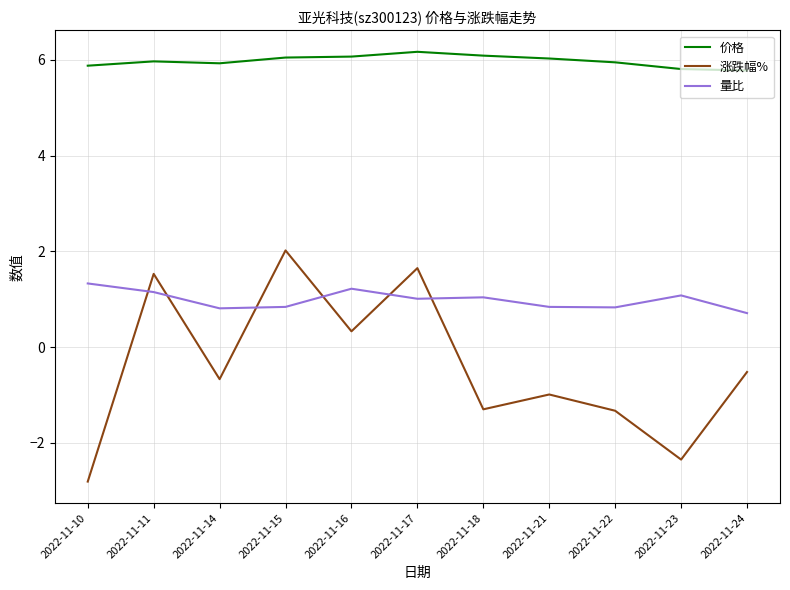

What is the difference between the highest and lowest values at 2022-11-22?

7.3